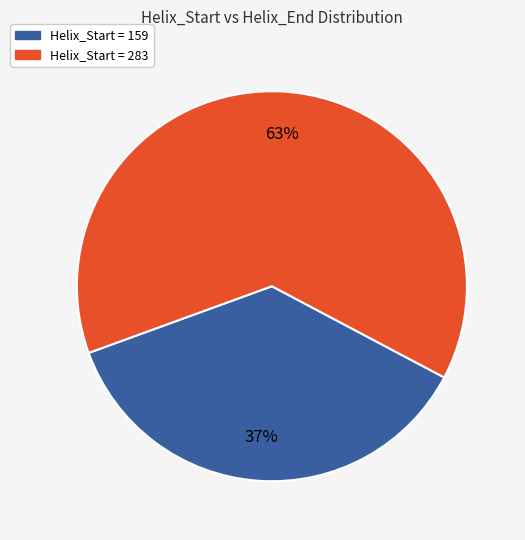

How many slices are in this pie chart?

2